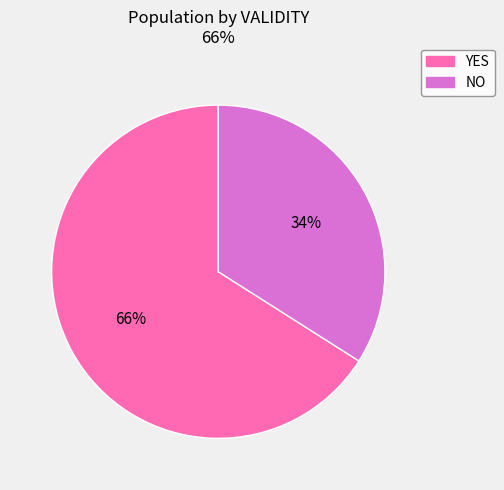

To the nearest percent, what is the difference between the largest and smallest slice percentages?

32%